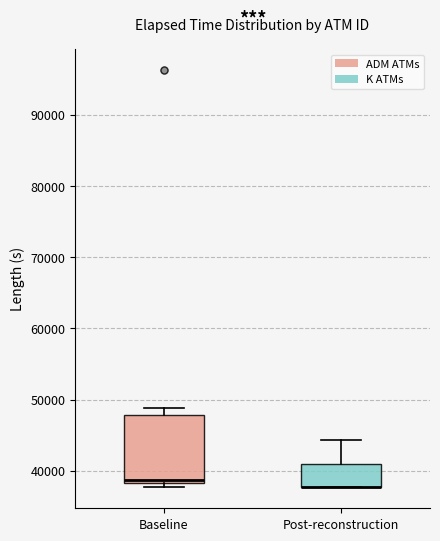

Where does the median line of the box for Baseline sit on the y-axis? The values are not printed on the chart, so give them approximately, as read against the axis.

39000